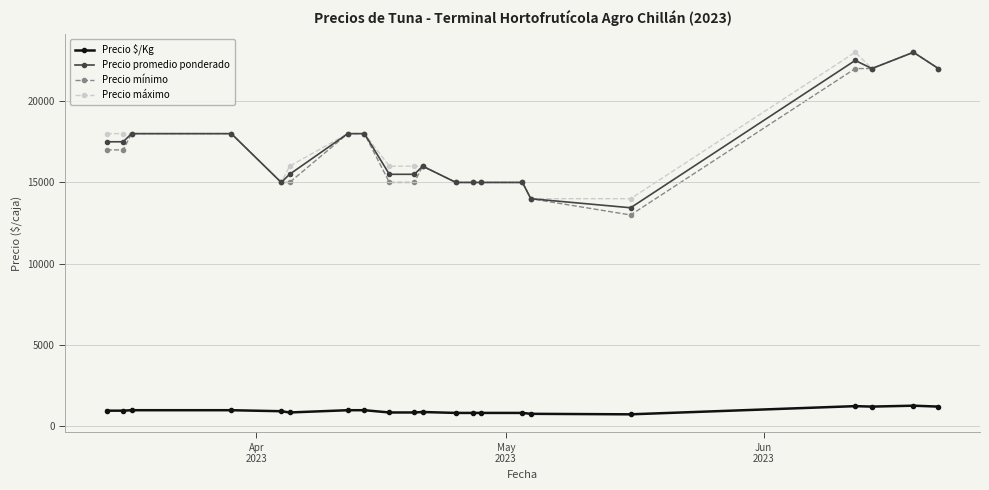

At how many categories does at least one series exceed 2773?

21